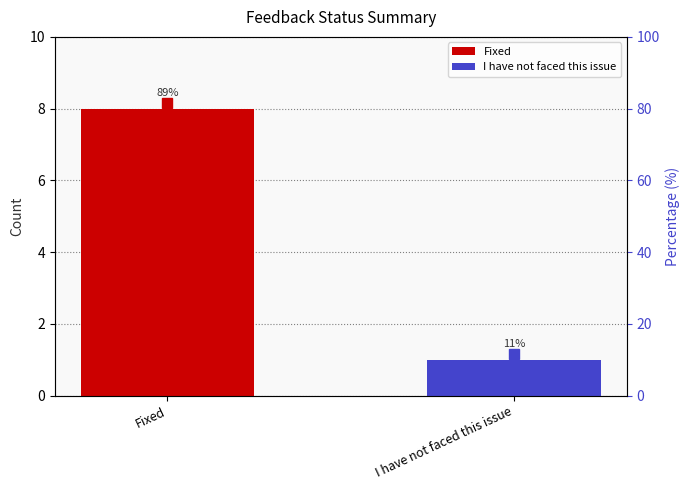

Reading left to right, extract all data points from this chart.

8	1